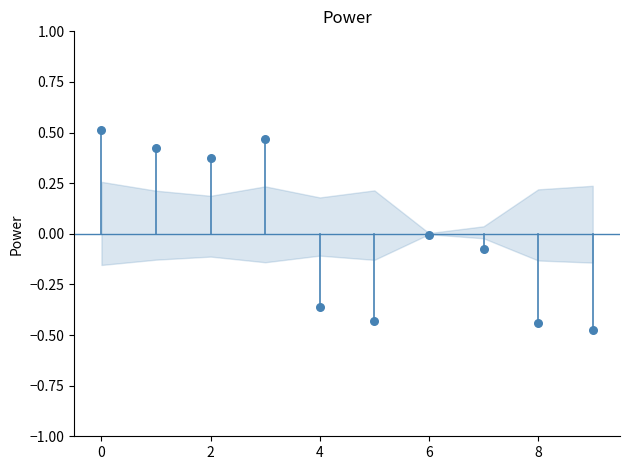

What is the range of Y values (max minus min)?

1.0